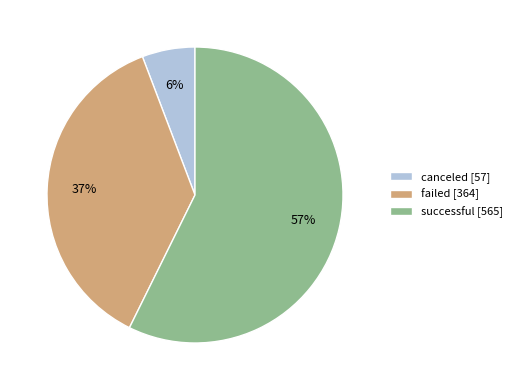

Which slice is the smallest?

canceled